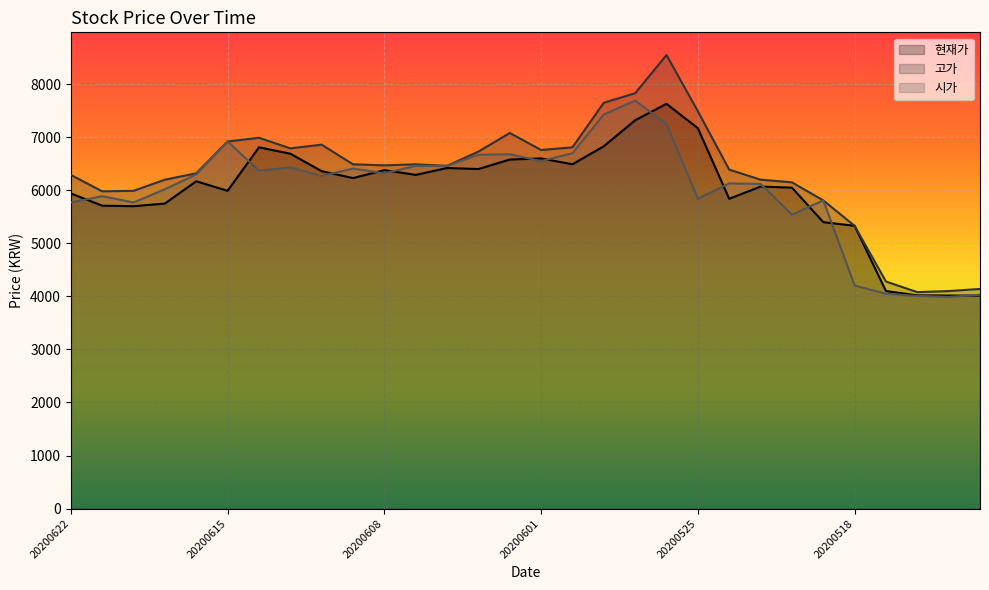

Read the 고가 value at 20200609, to the nearest 100.

6500